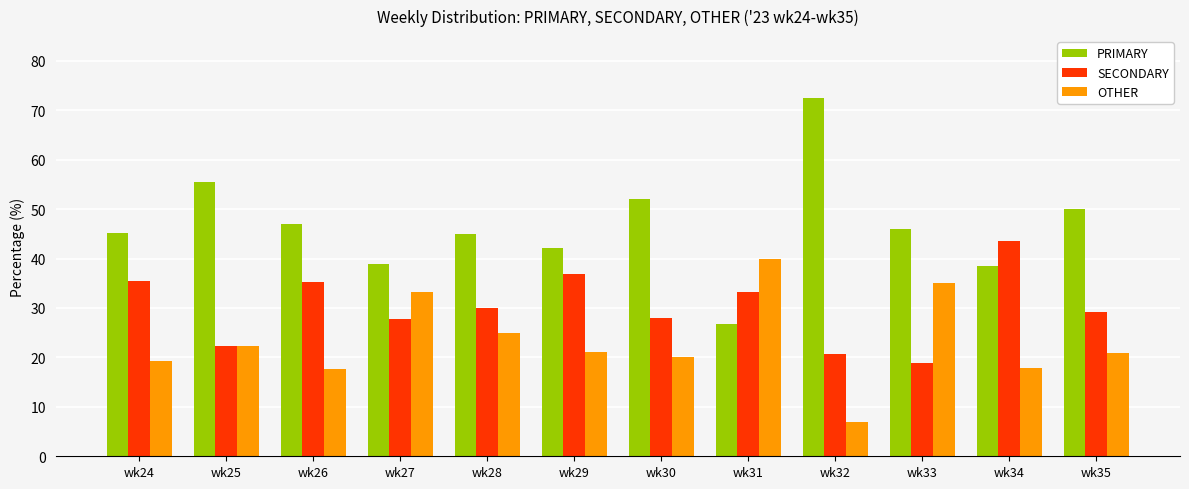

Which series has the largest total across all categories?

PRIMARY